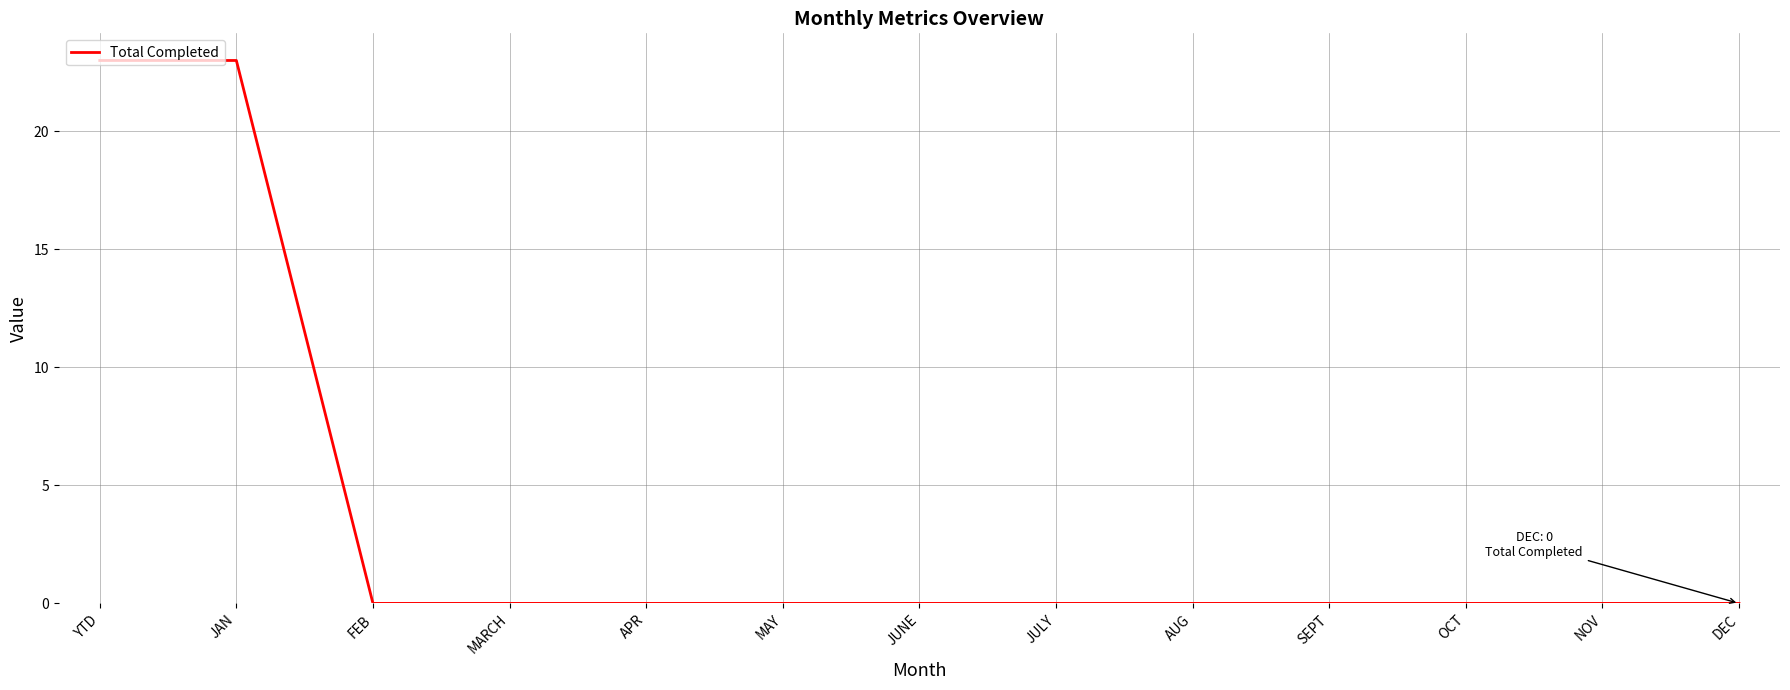

What is the greatest value displayed?

23